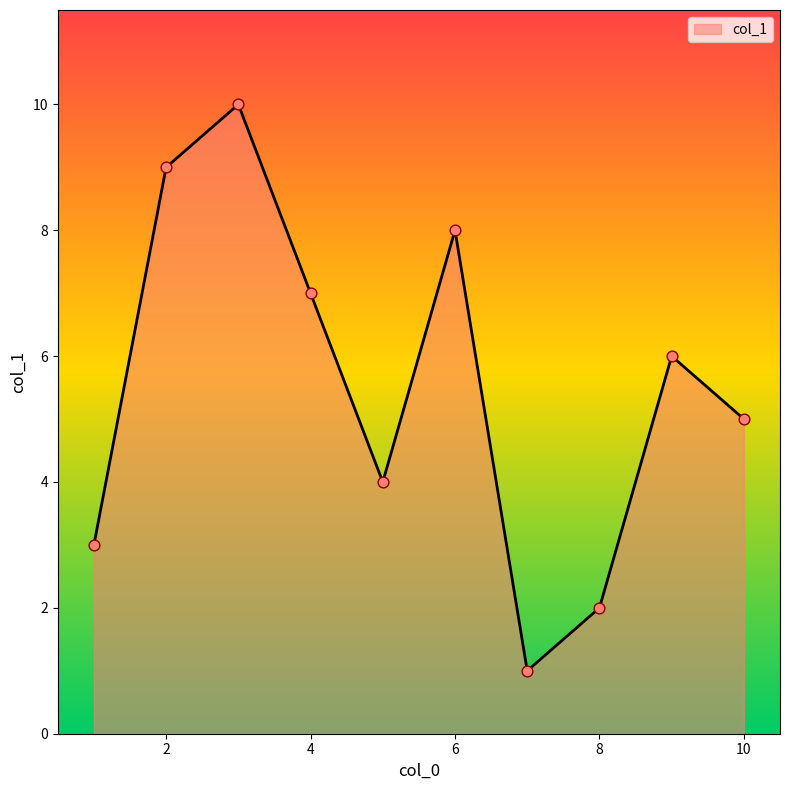

What is the greatest value displayed?

10